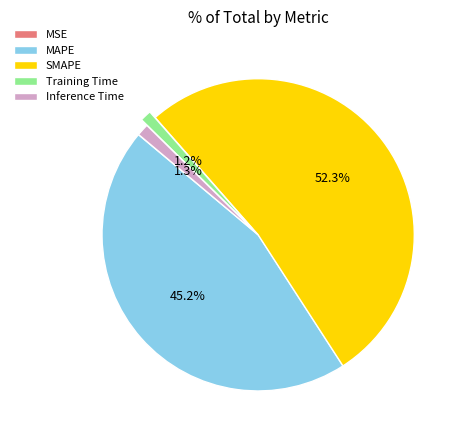

To the nearest percent, what is the difference between the largest and smallest slice percentages?

52%